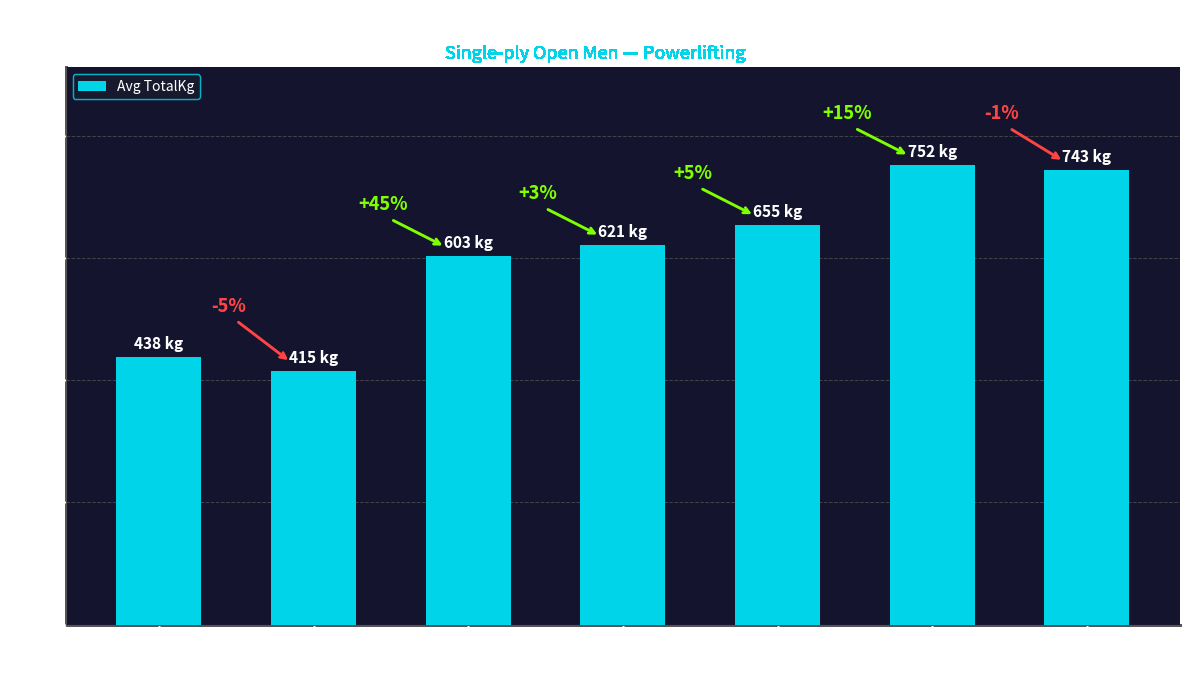

Rank the categories by value from lowest to highest.

66 kg, 59 kg, 74 kg, 83 kg, 93 kg, 120 kg, 105 kg